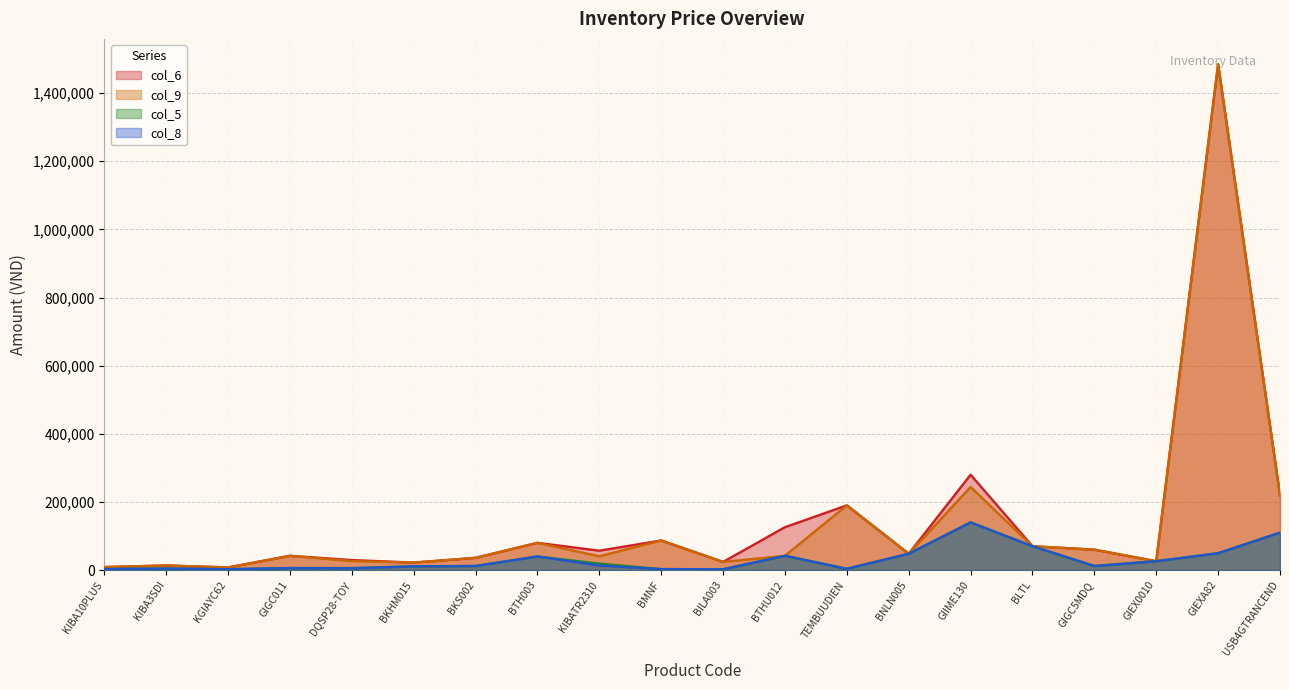

What is the sum of all col_6 (Unit Price) values?

2912800